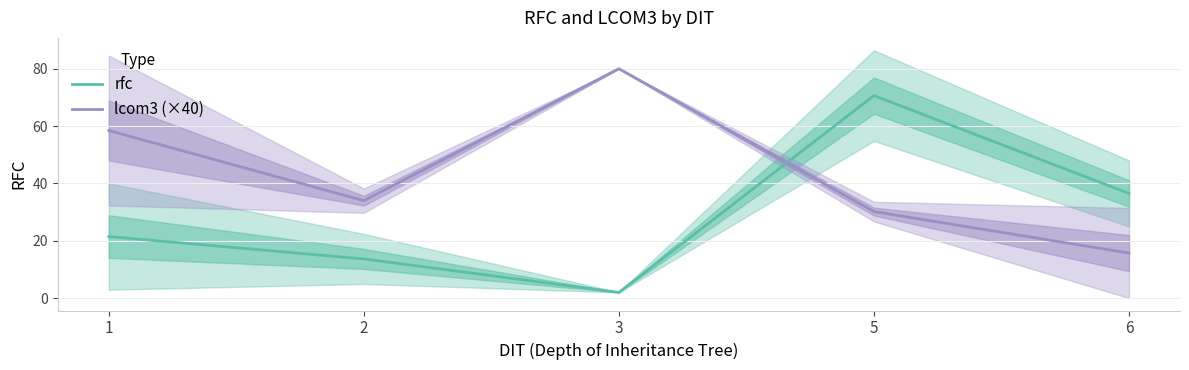

Where does the rfc series first go above 21?

1